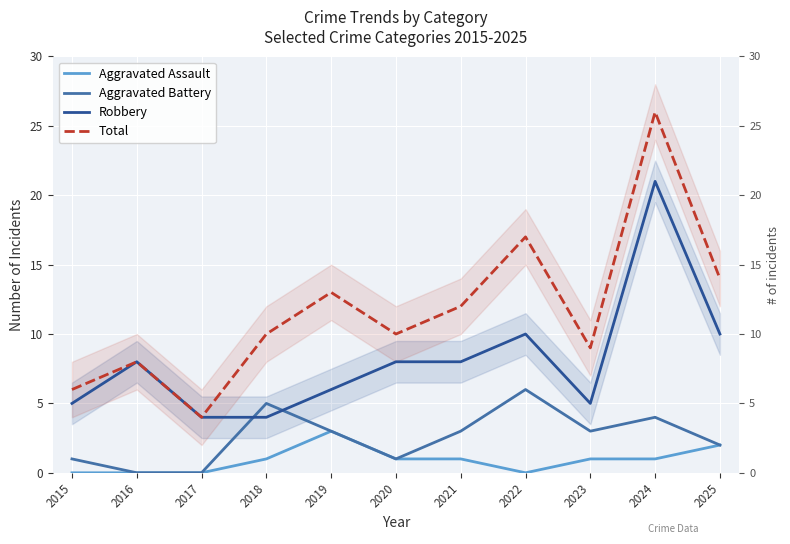

True or false: Aggravated Battery has a value of 2 at 2024.

False